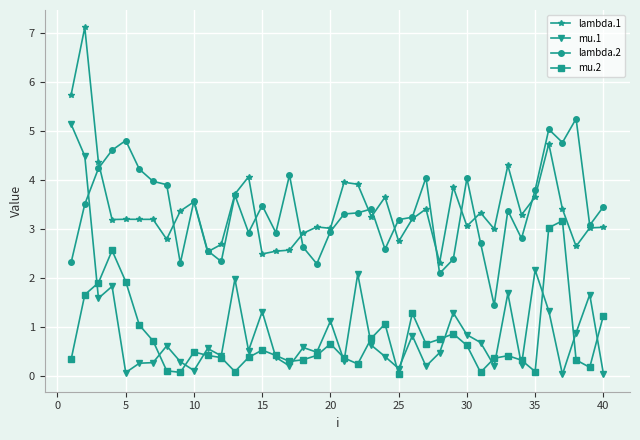

What is the highest value of the mu.1 series?

5.1